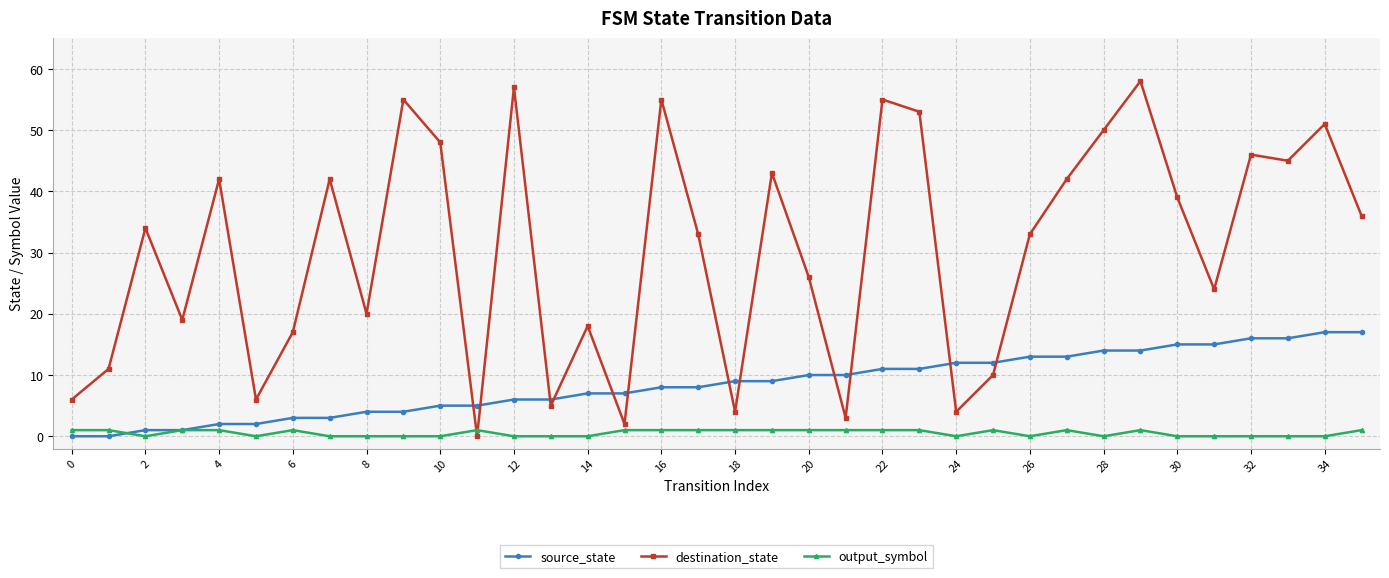

What is the maximum value for source_state?

17